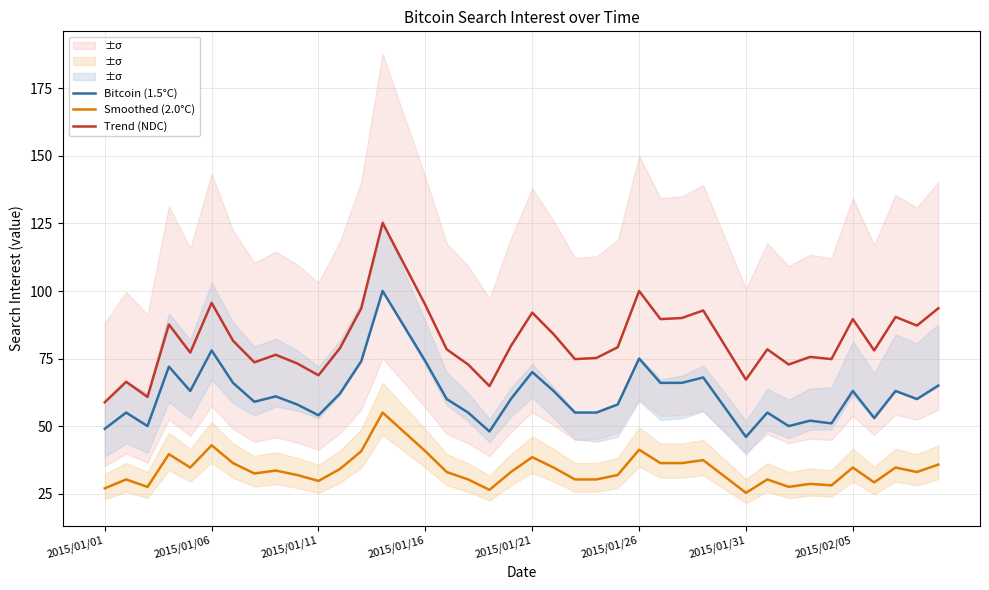

True or false: Smoothed (2.0°C) and Trend (NDC) cross at least once.

False